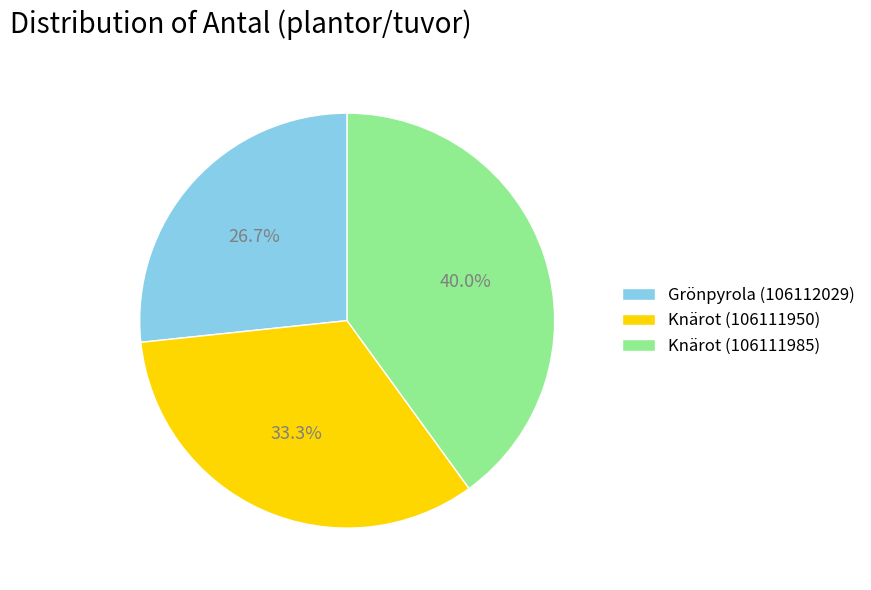

Between Knärot (106111985) and Knärot (106111950), which is larger?

Knärot (106111985)